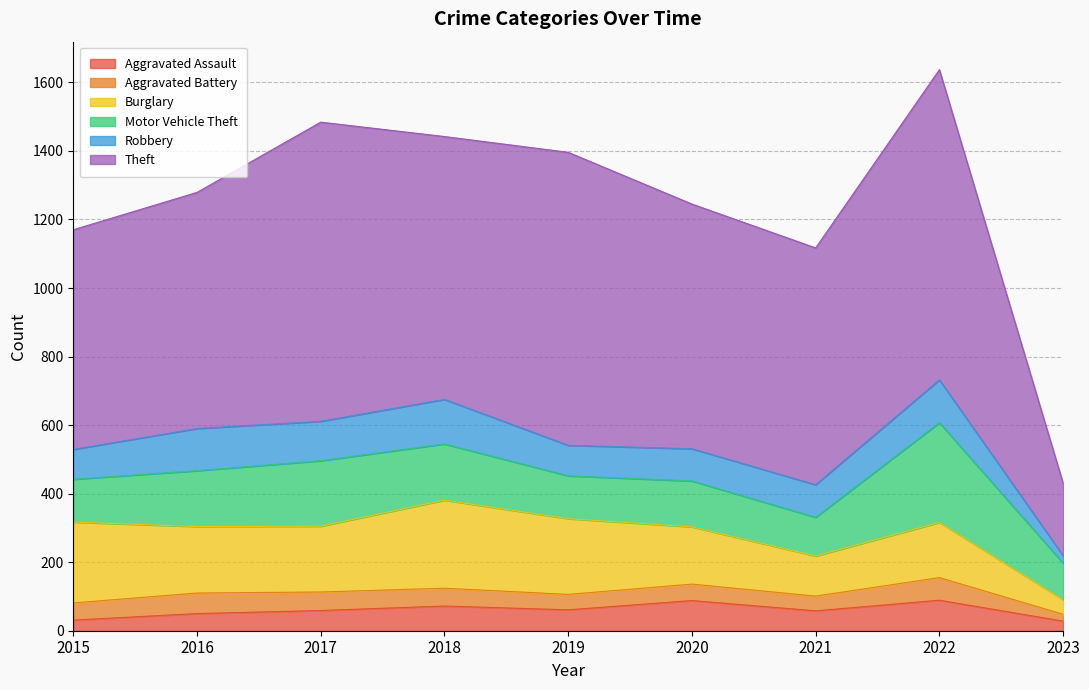

What is the average value of the Motor Vehicle Theft series?

157